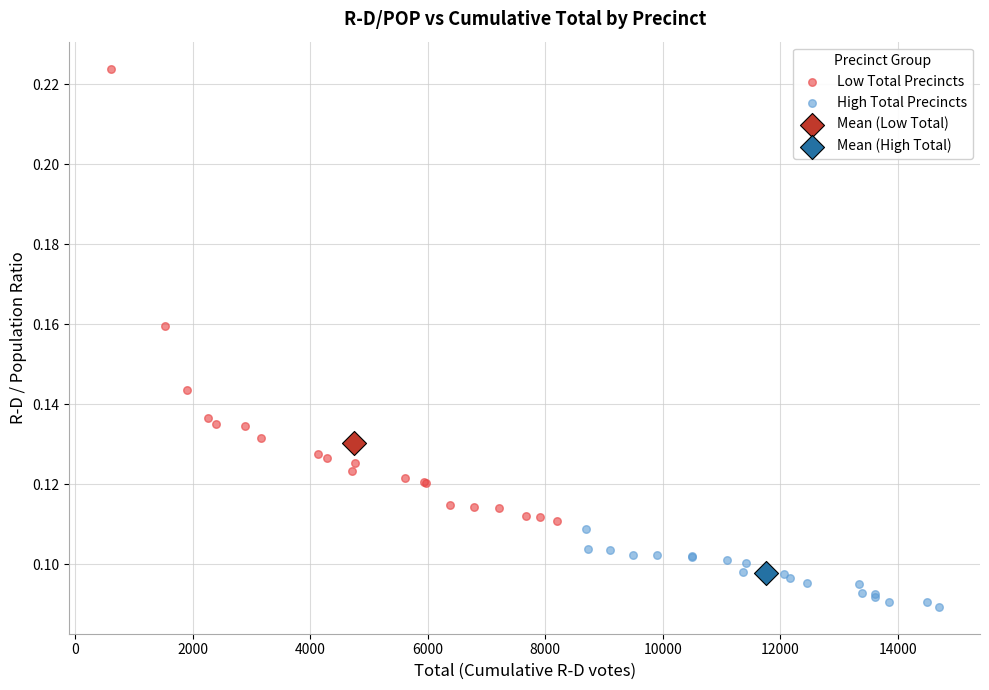

Which series reaches the maximum Y coordinate?

Low Total Precincts